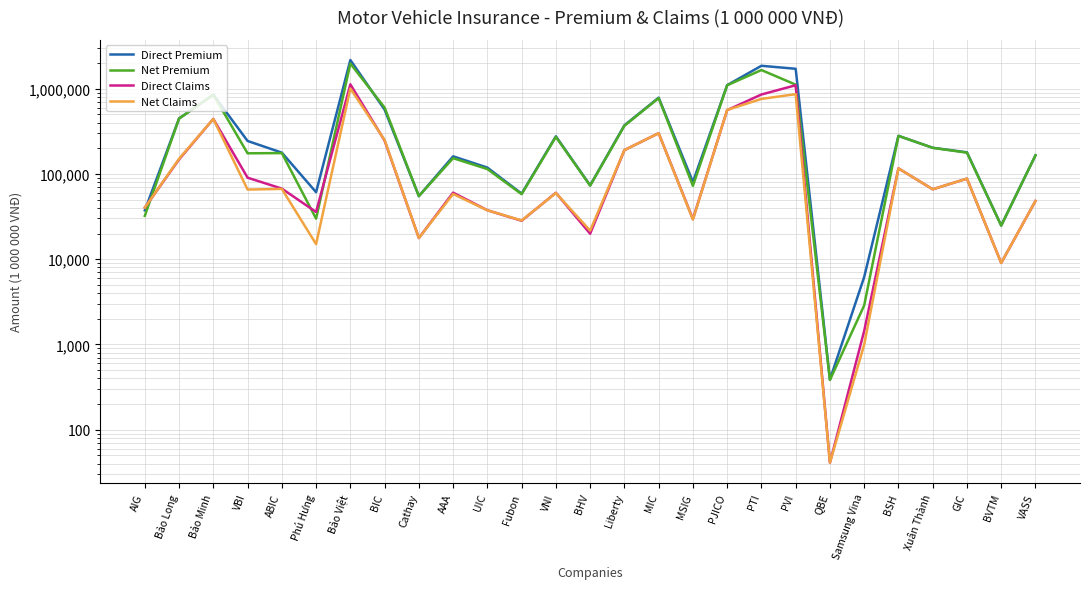

The value of Direct Claims at BVTM is 5976. True or false?

False